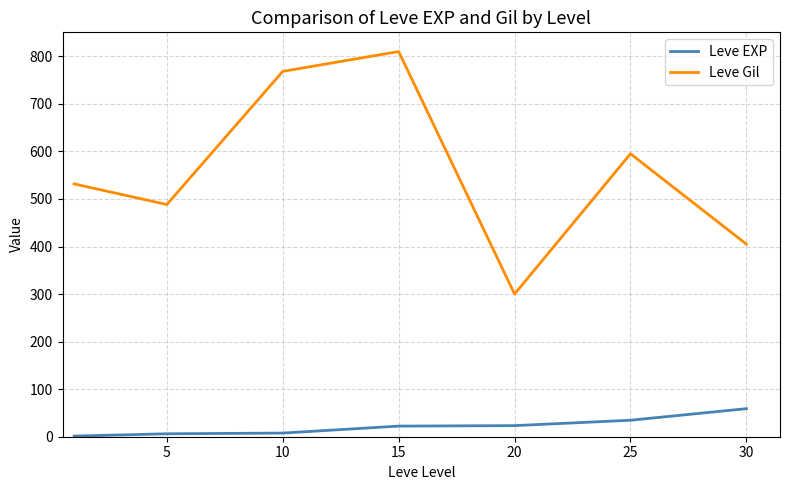

True or false: Leve EXP and Leve Gil cross at least once.

False